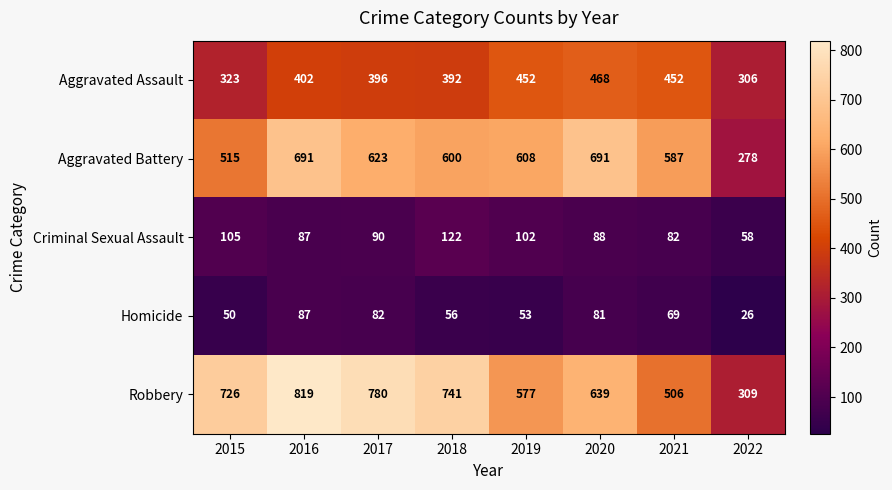

Rank the categories by Criminal Sexual Assault value from highest to lowest.

2018, 2015, 2019, 2017, 2020, 2016, 2021, 2022